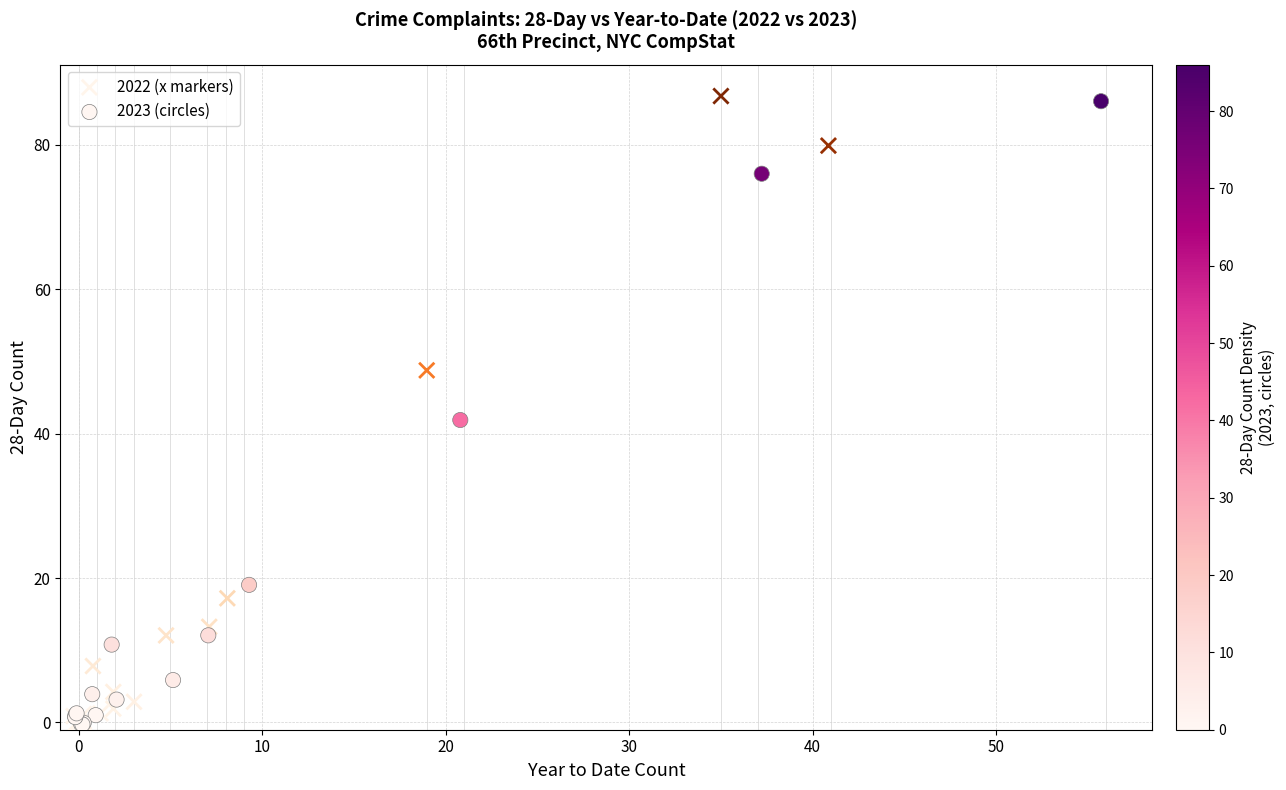

What are all the series names shown in the legend?

2022 (x markers), 2023 (circles)